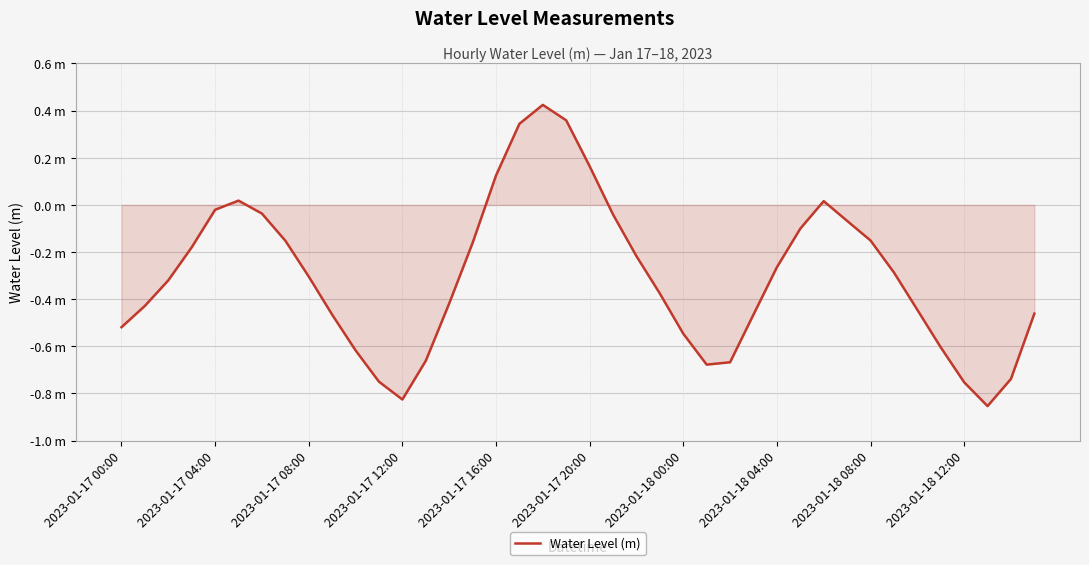

Is this an area chart (filled region under the line)?

Yes